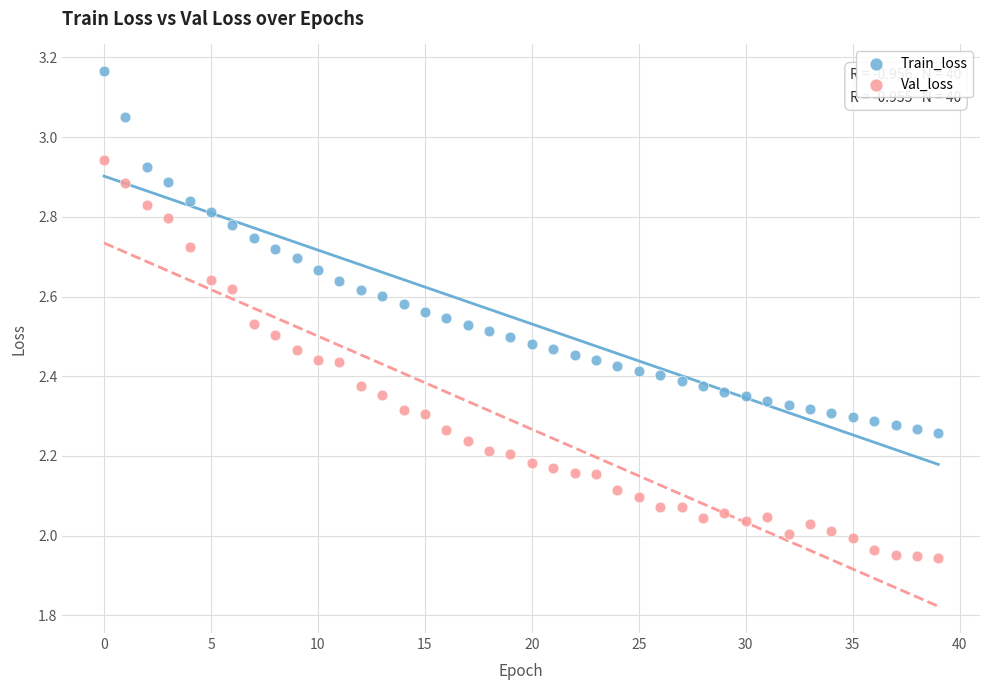

Across all data points, what is the range of Y values (max minus min)?

1.2